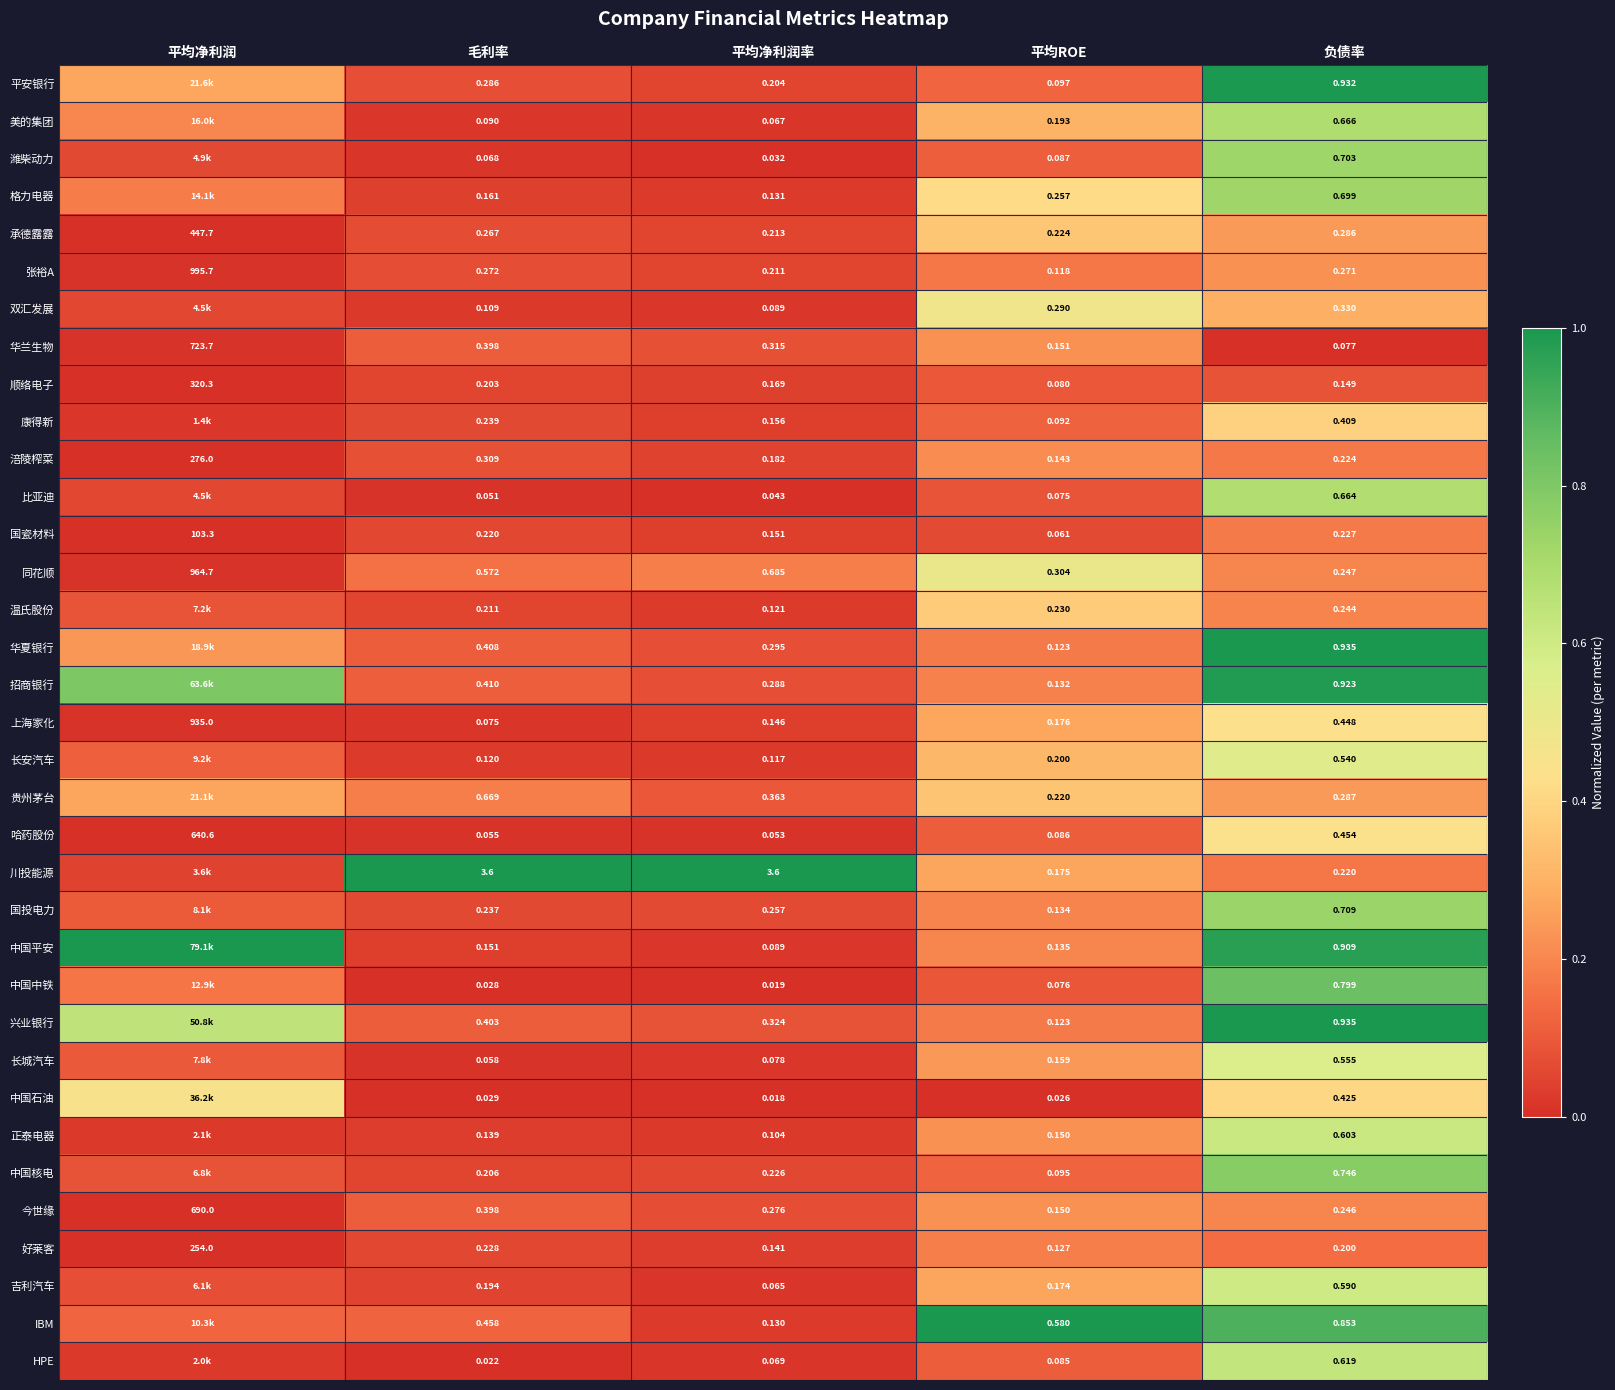

At which label does 上海家化 reach its minimum?

毛利率